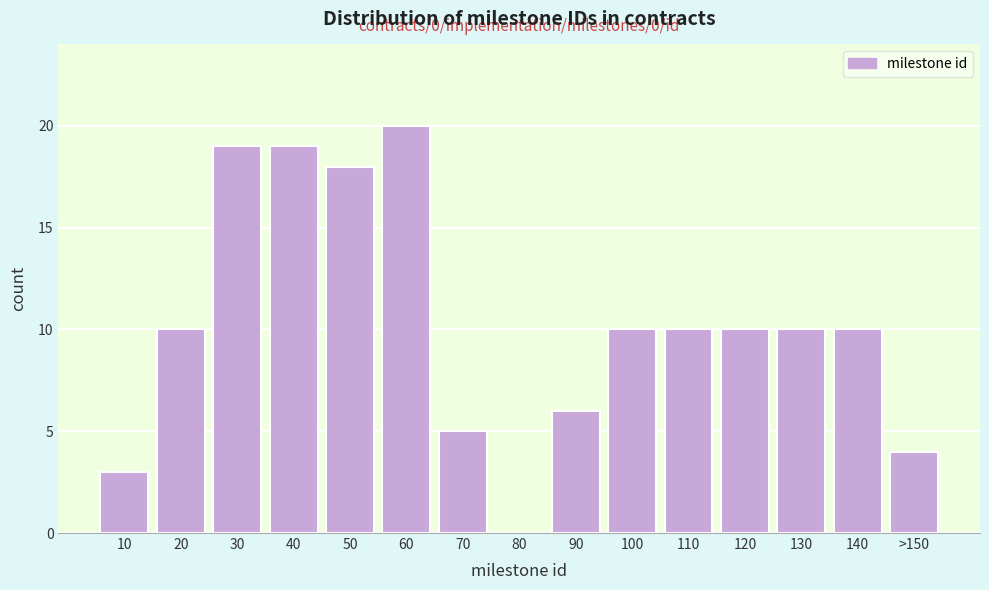

Reading left to right, transcribe all the data shown in this chart.

10=3	20=10	30=19	40=19	50=18	60=20	70=5	80=0	90=6	100=10	110=10	120=10	130=10	140=10	>150=4